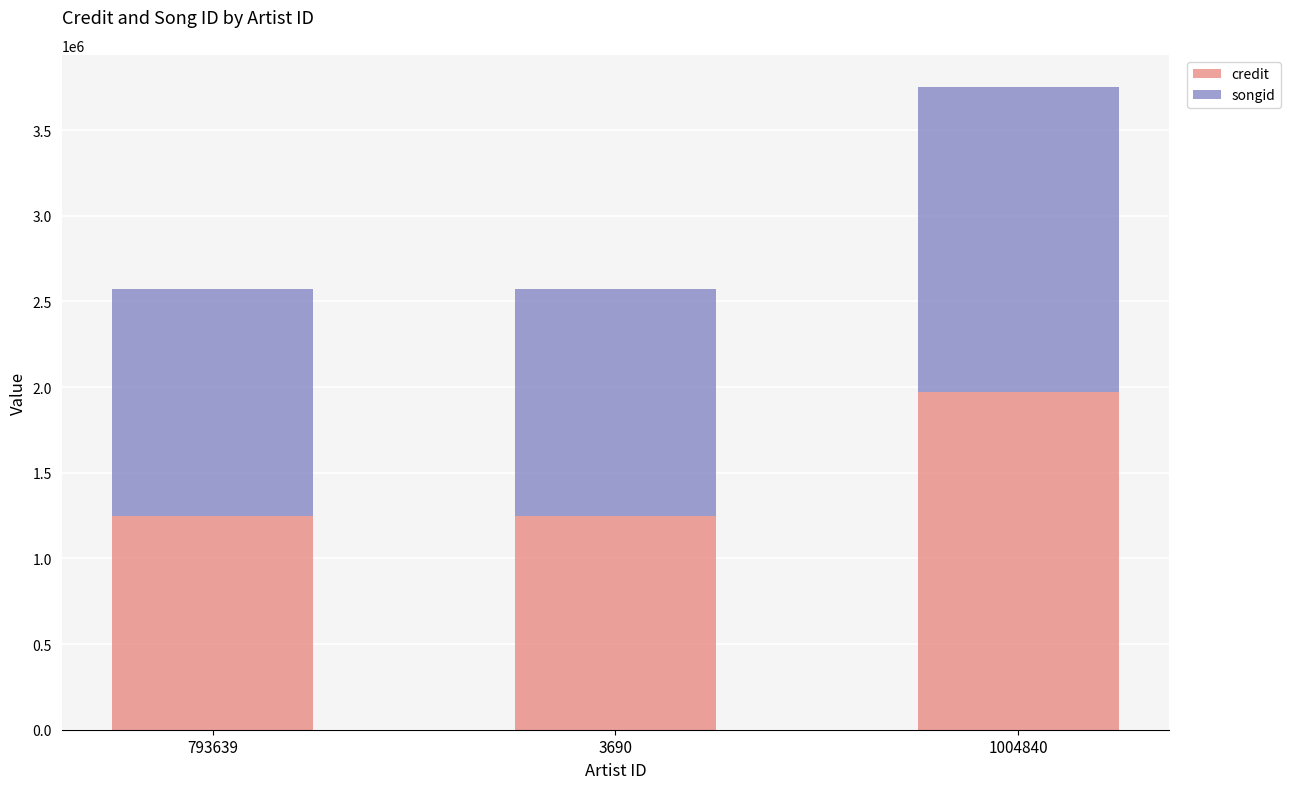

At which category is the sum across all series the highest?

1004840